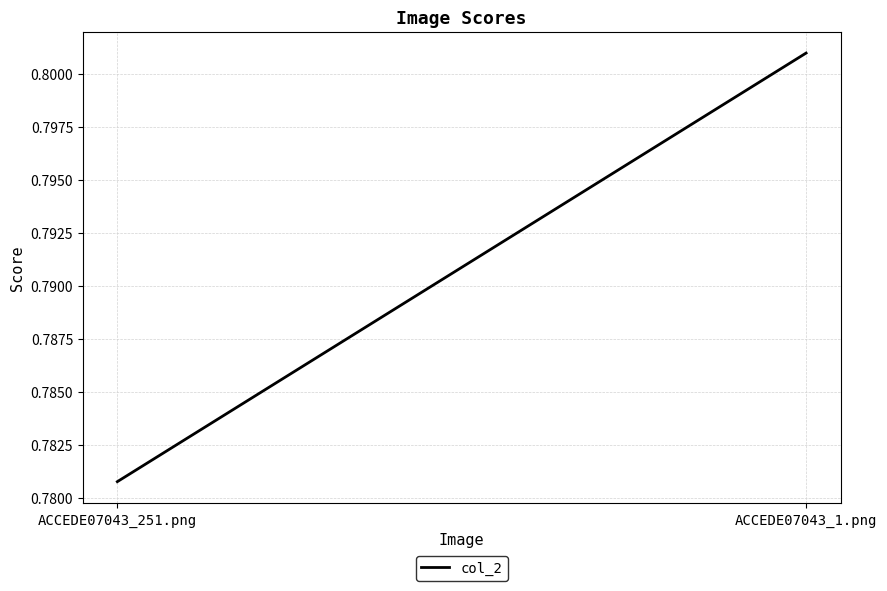

What value does the data have at ACCEDE07043_1.png?

0.8